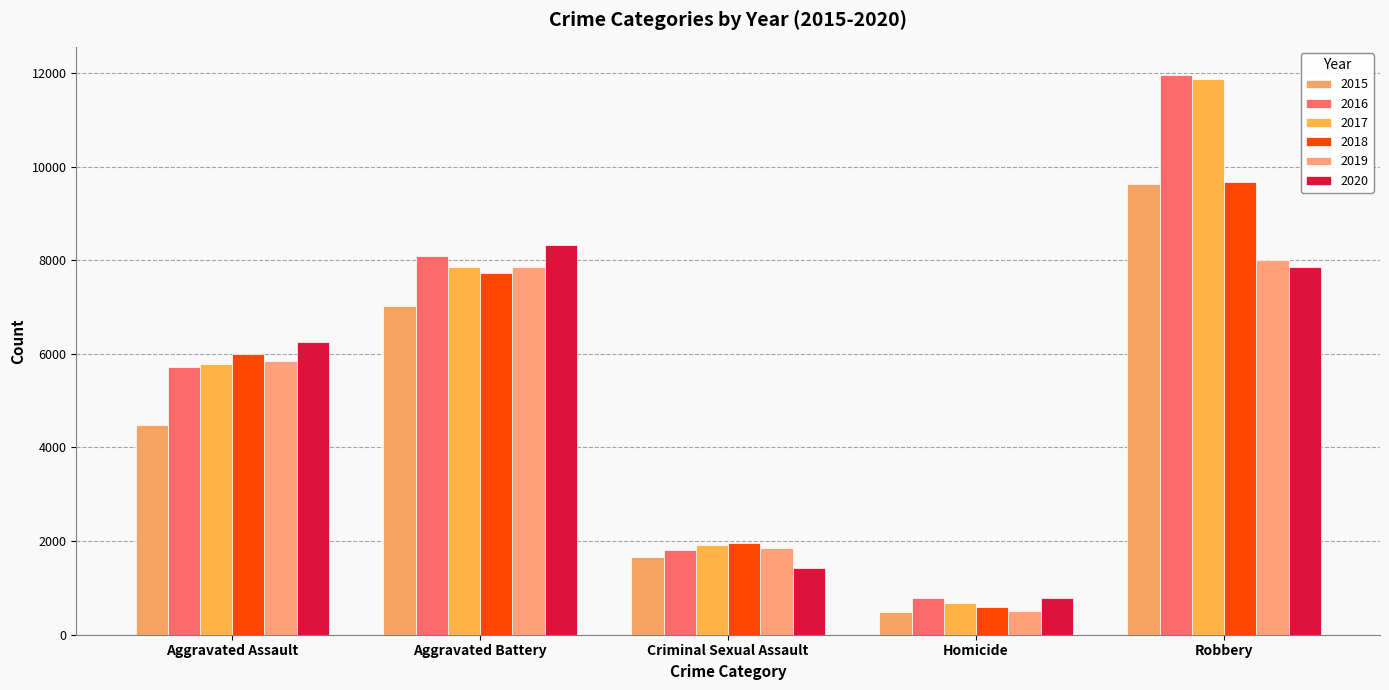

What is the maximum value for 2020?

8319